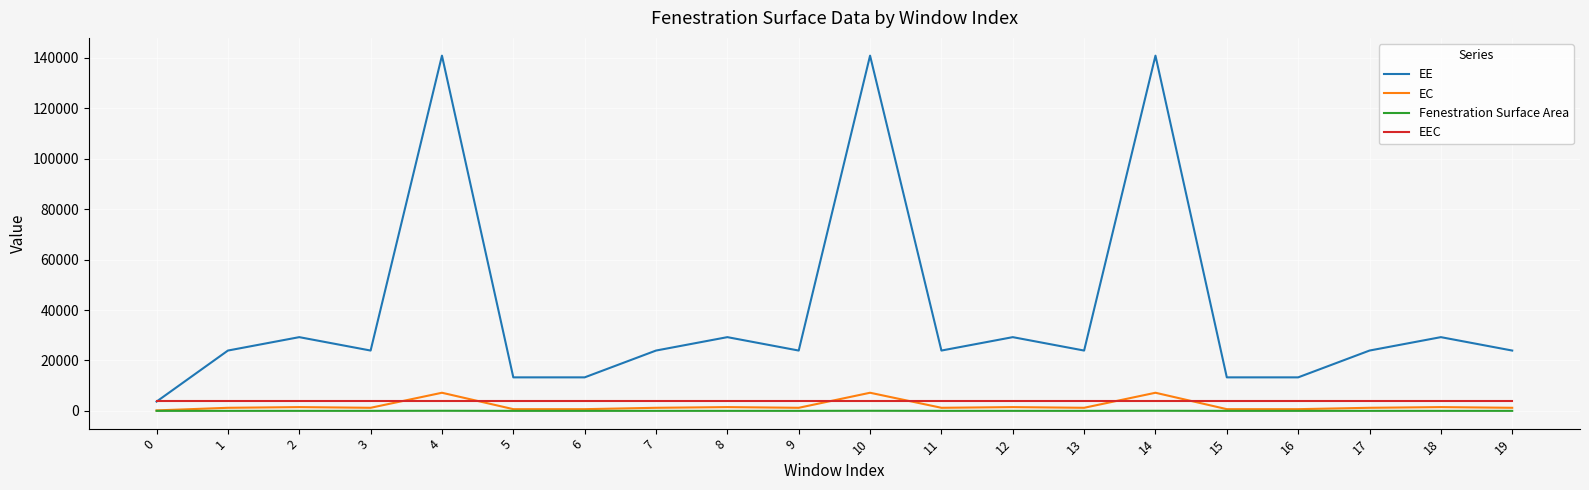

What is the smallest value displayed?

1.0